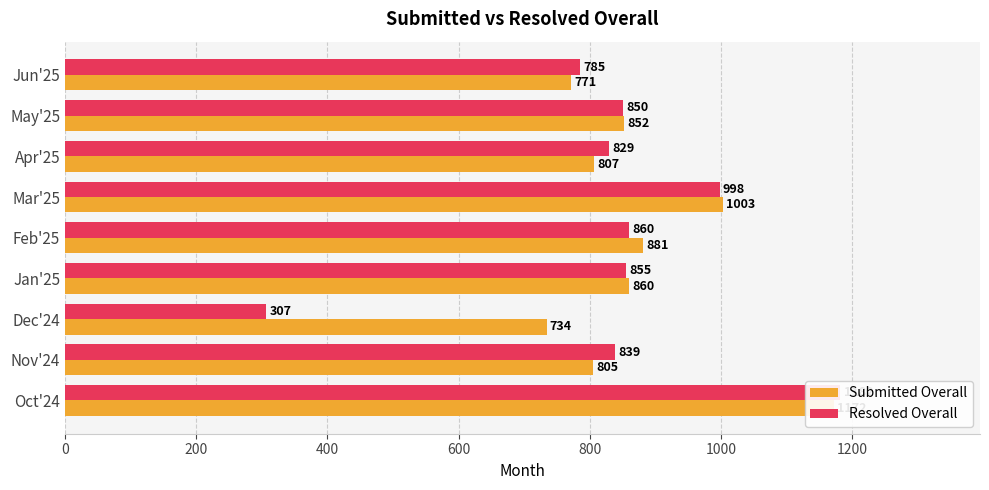

What are all the series names shown in the legend?

Submitted Overall, Resolved Overall